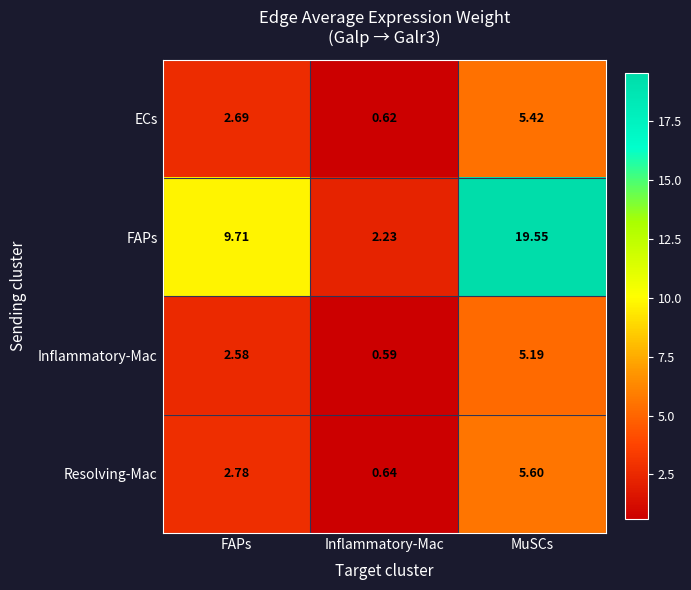

Which series has the widest spread of values?

FAPs